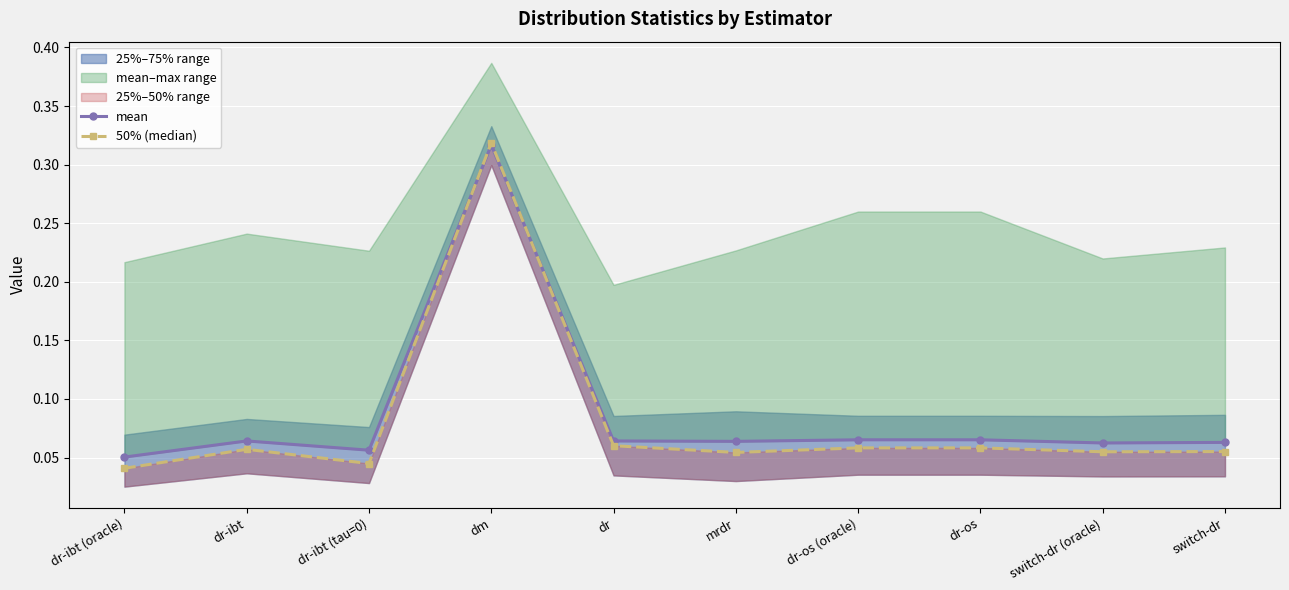

What is the total value across all series at dr-os (oracle)?

0.1